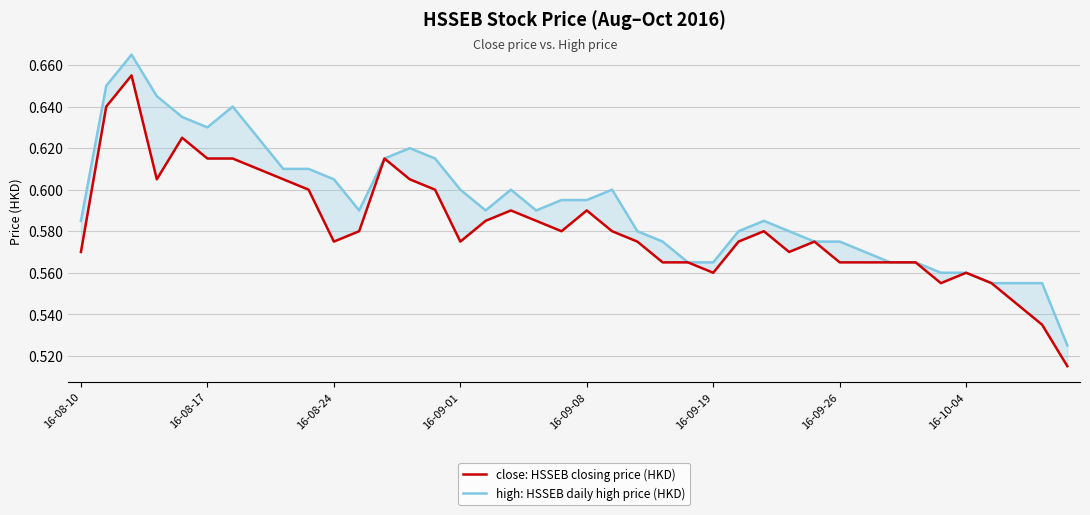

What is the sum of all close: HSSEB closing price (HKD) values?

23.3